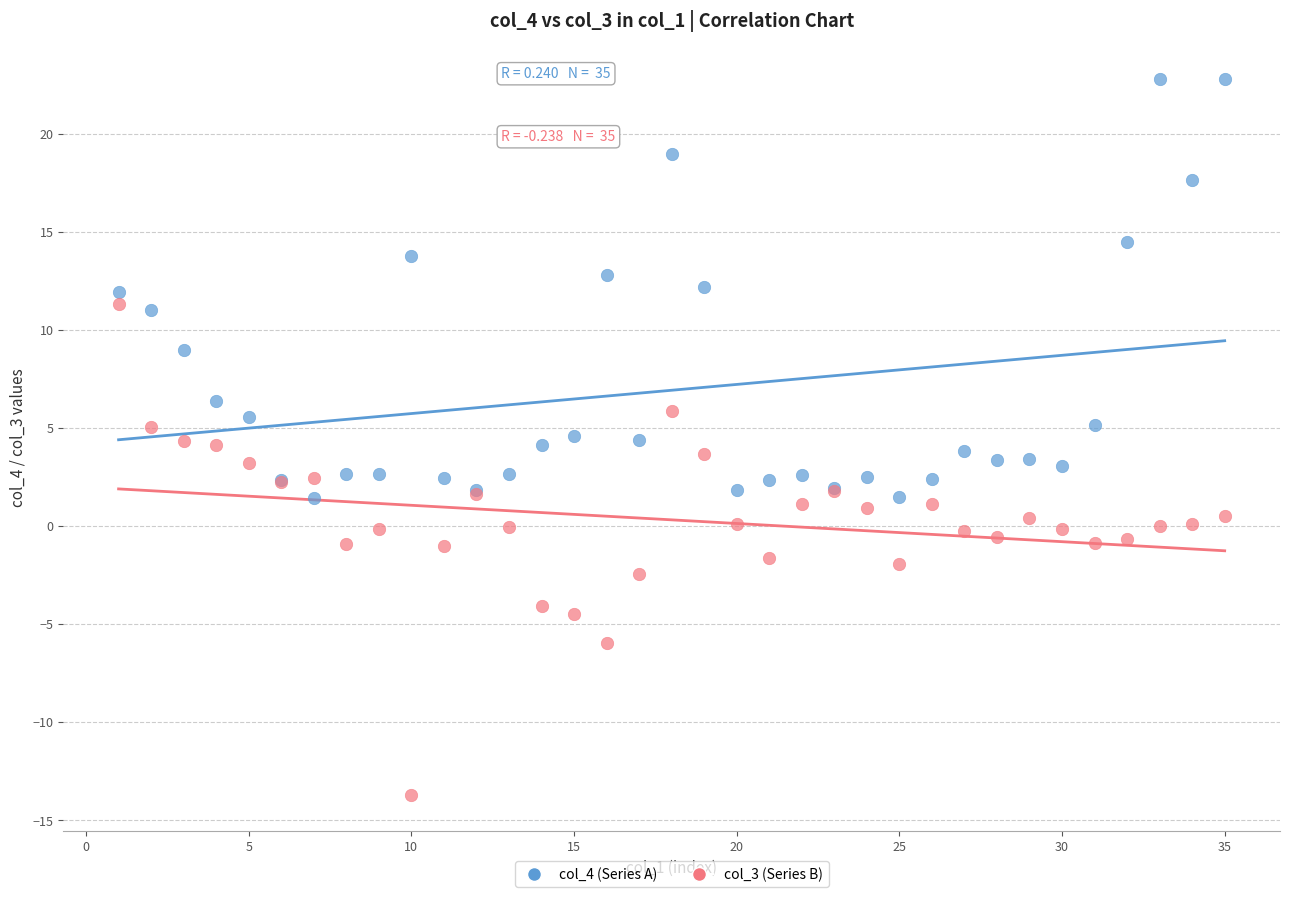

Which series has the widest spread of Y values?

col_3 (Series B)